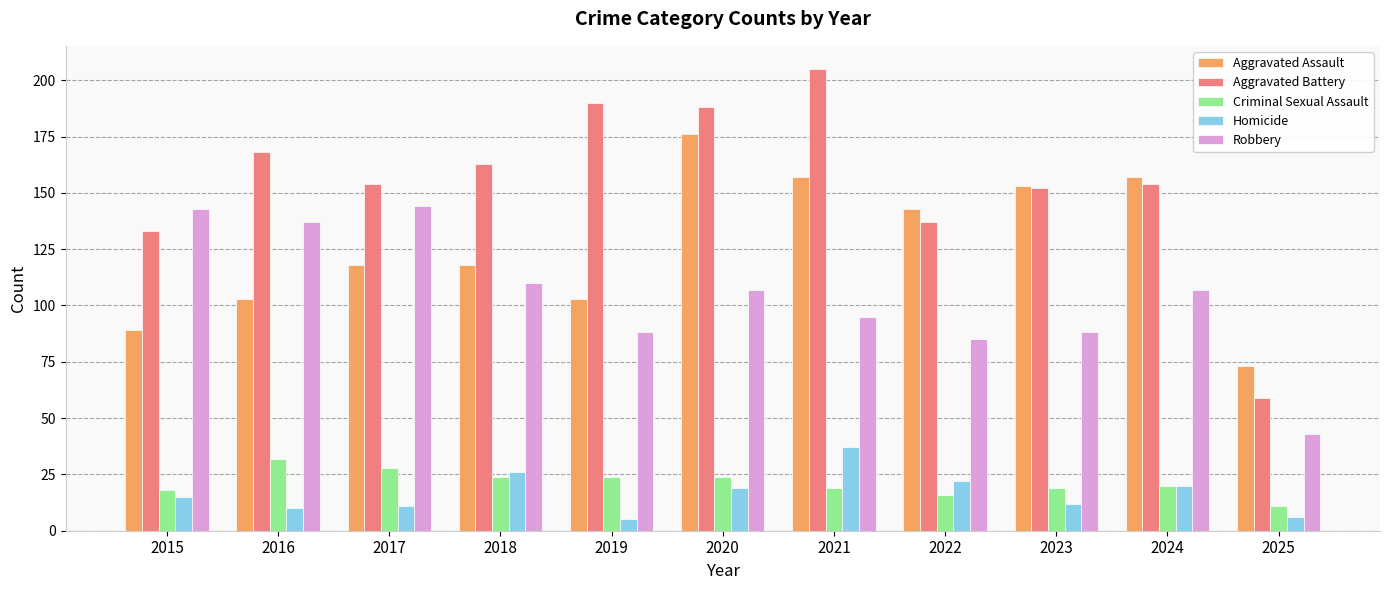

Are the bars horizontal?

No